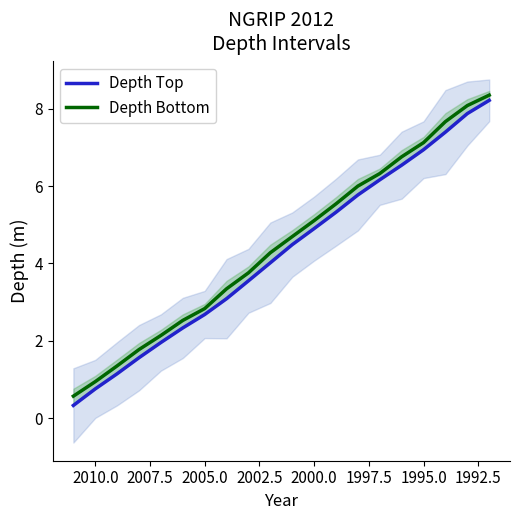

Is the value of Depth Top at 13 greater than the value of Depth Bottom at 2007.5?

Yes